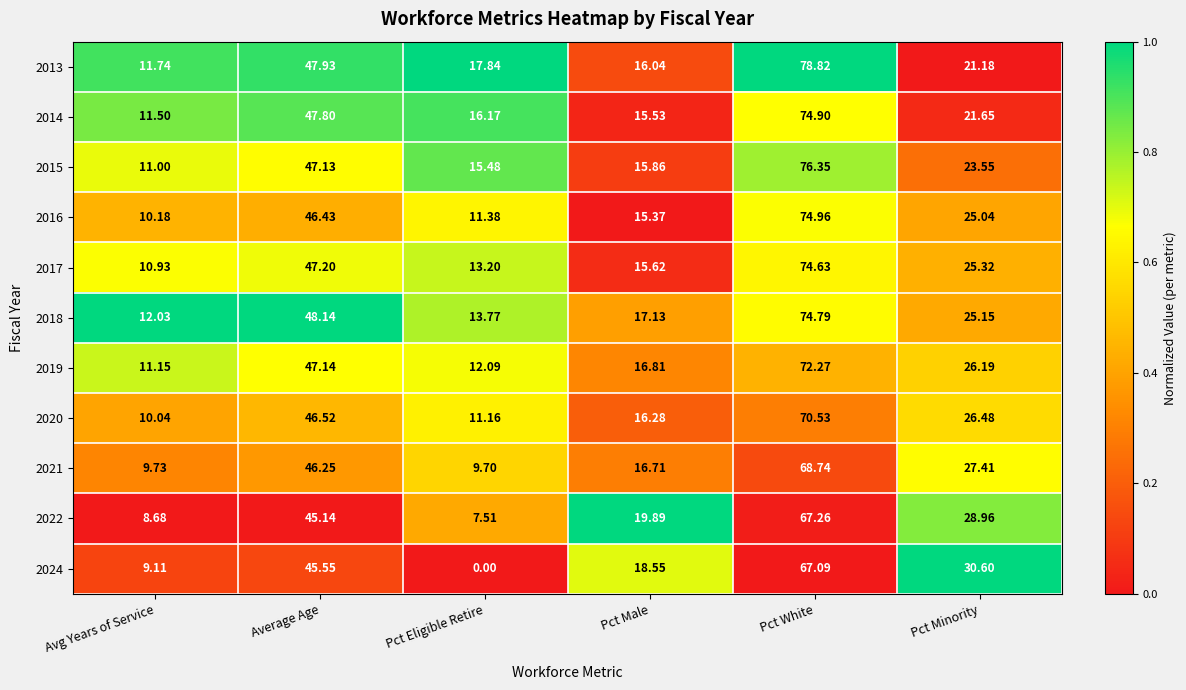

Rank the categories by 2024 value from lowest to highest.

Pct Eligible Retire, Avg Years of Service, Pct Male, Pct Minority, Average Age, Pct White